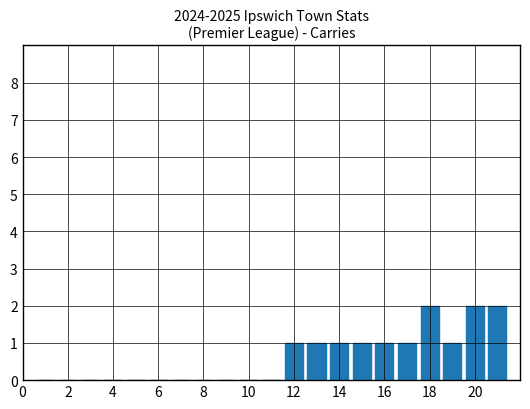

What is the sum of all values?

13